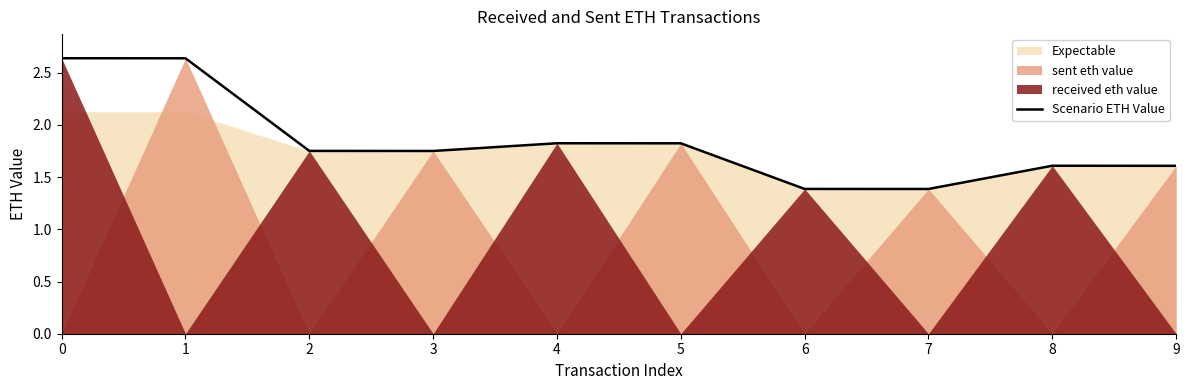

Between 4 and 8, which is larger?

4